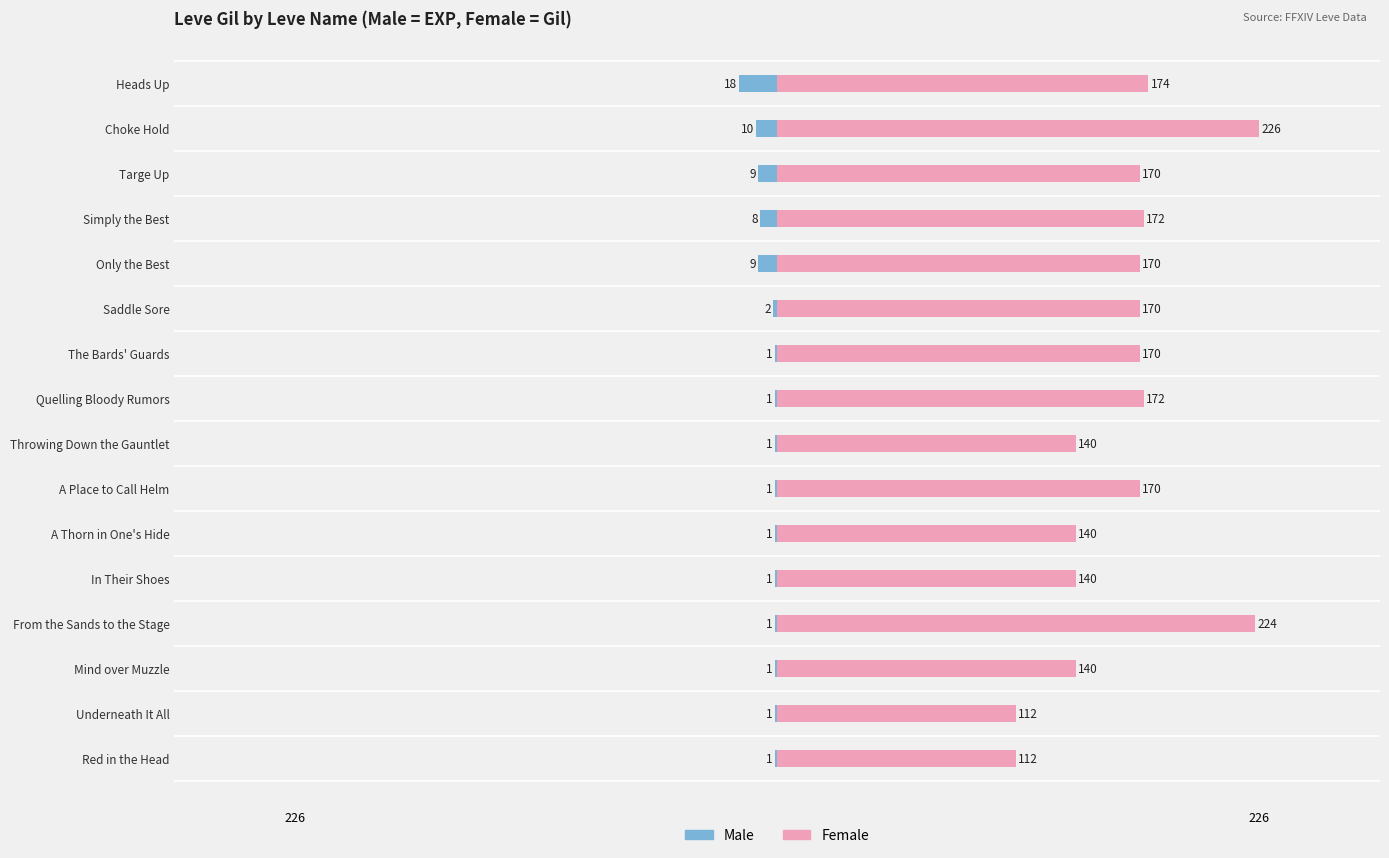

What are all the series names shown in the legend?

Male, Female